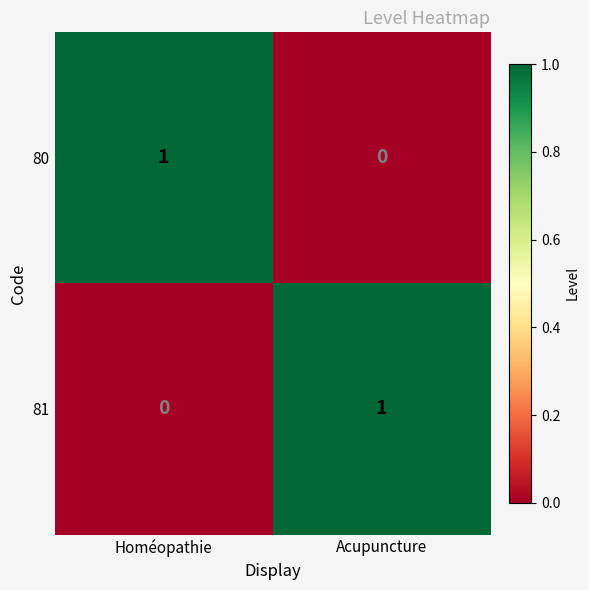

Rank the series at Homéopathie from lowest to highest value.

81, 80